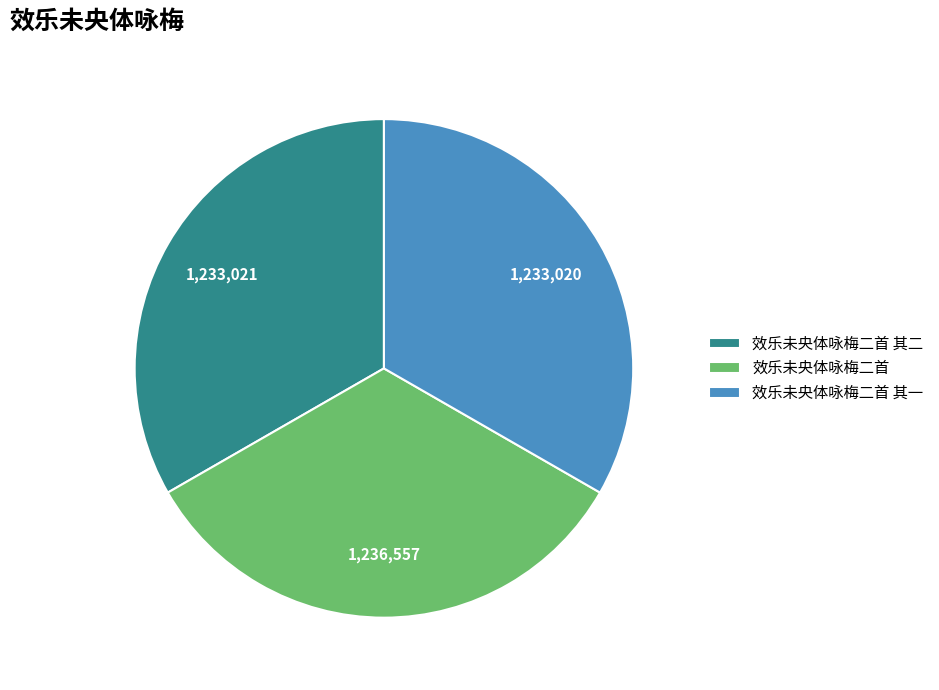

Is 效乐未央体咏梅二首 其二 the majority of the pie?

No